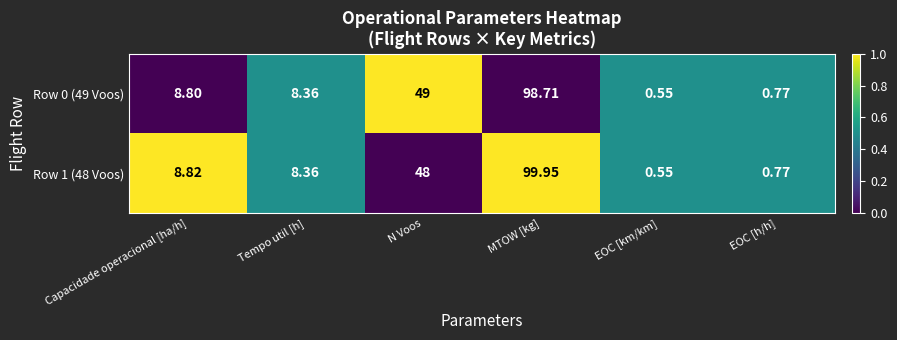

What is the total value across all series at EOC [km/km]?

1.1